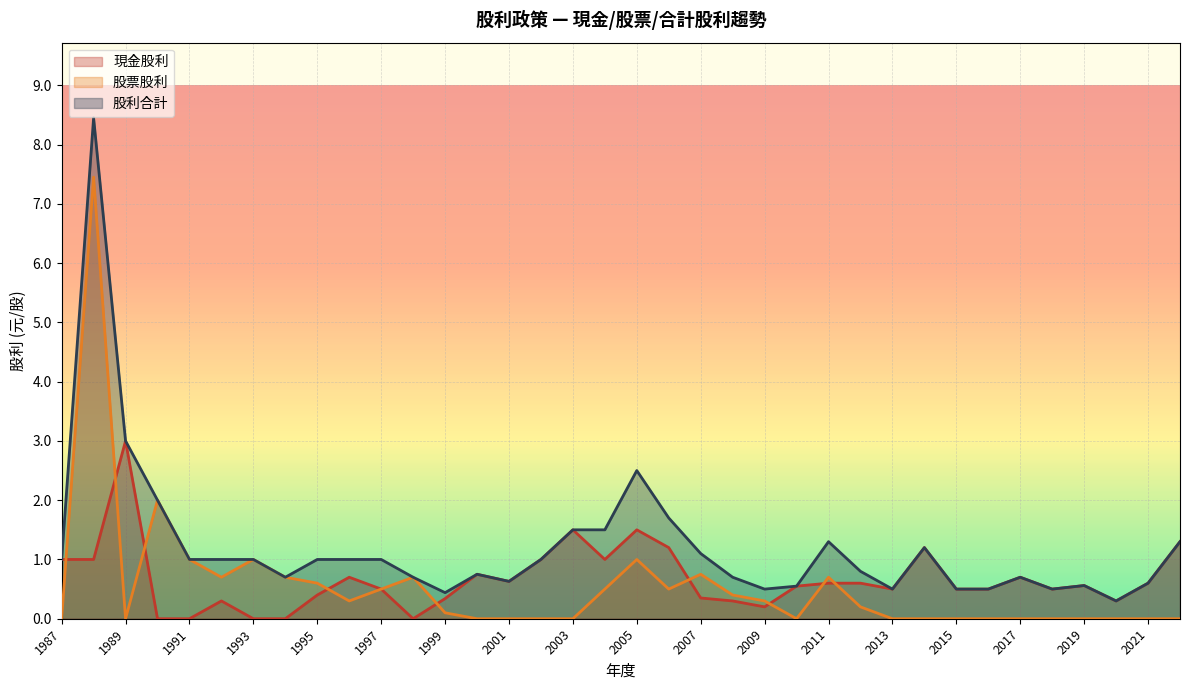

What is the spread (max minus min) of values at 2019?

0.6